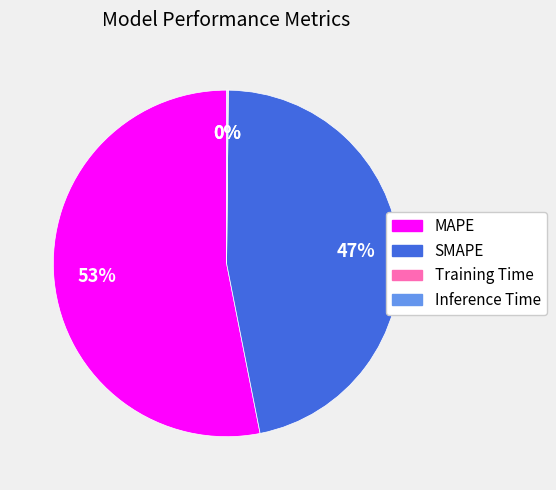

Which slice represents more than half of the pie?

MAPE